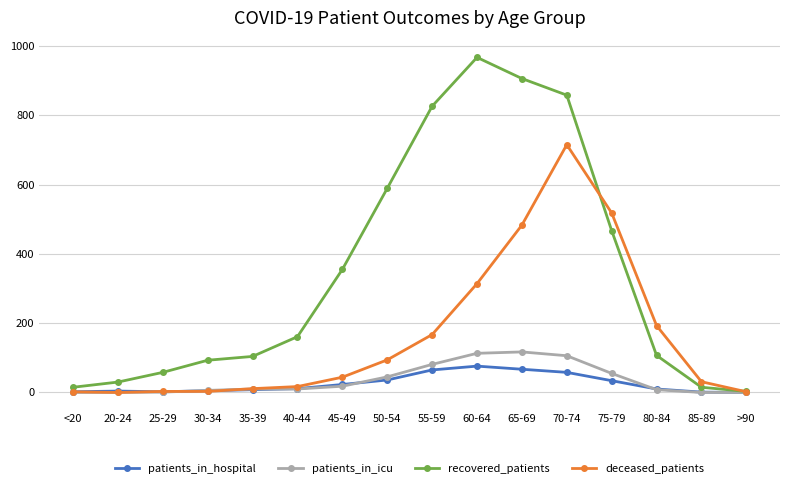

What is the spread (max minus min) of values at 35-39?

96